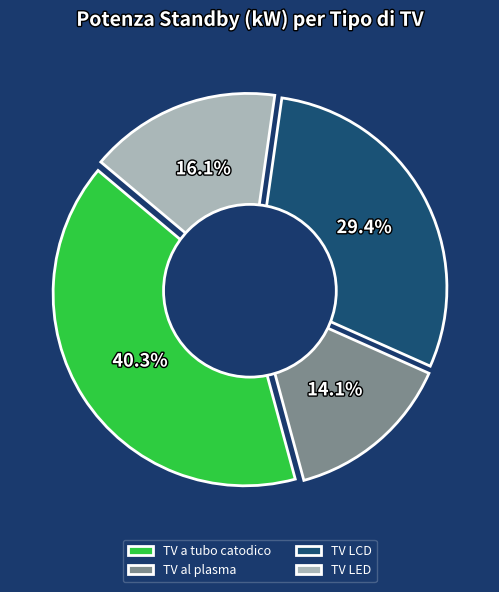

To the nearest percent, what is the difference between the largest and smallest slice percentages?

26%